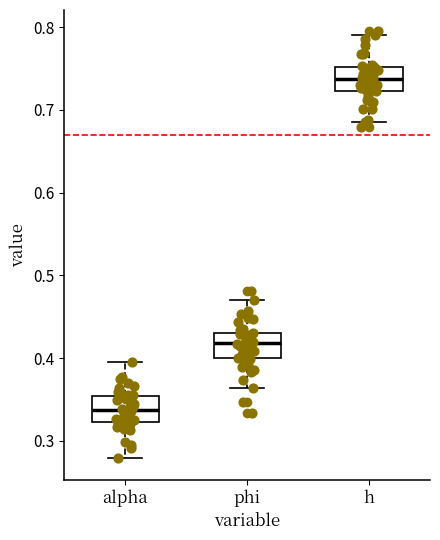

Where is the upper edge of the box for h on the y-axis? The values are not printed on the chart, so give them approximately, as read against the axis.

0.75